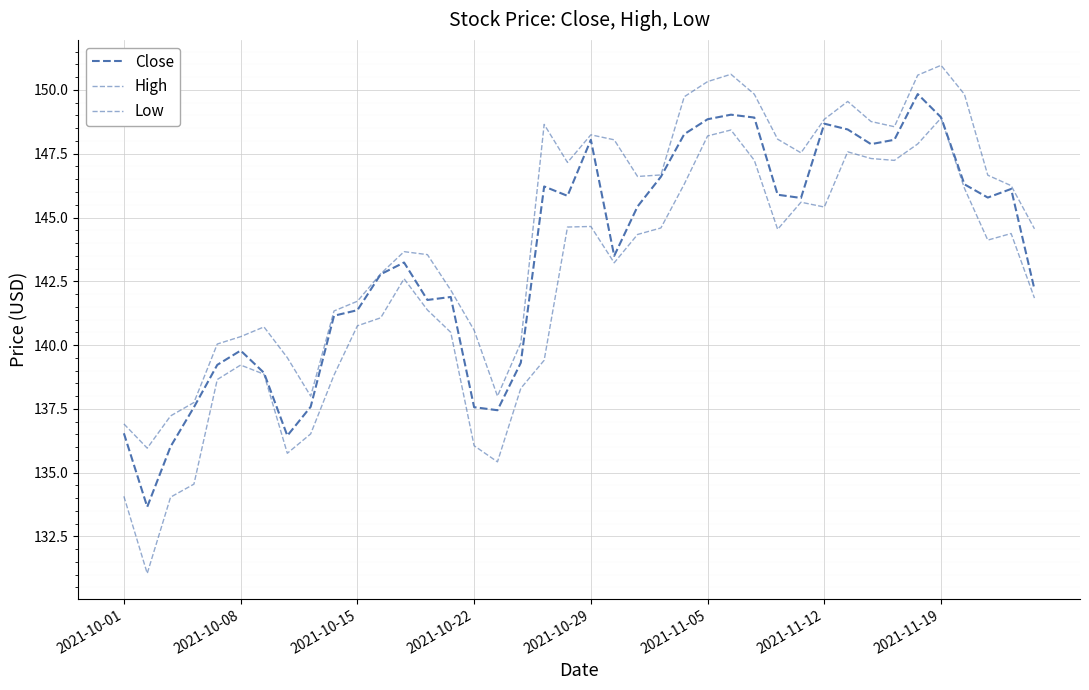

What is the average value of the Close series?

143.4